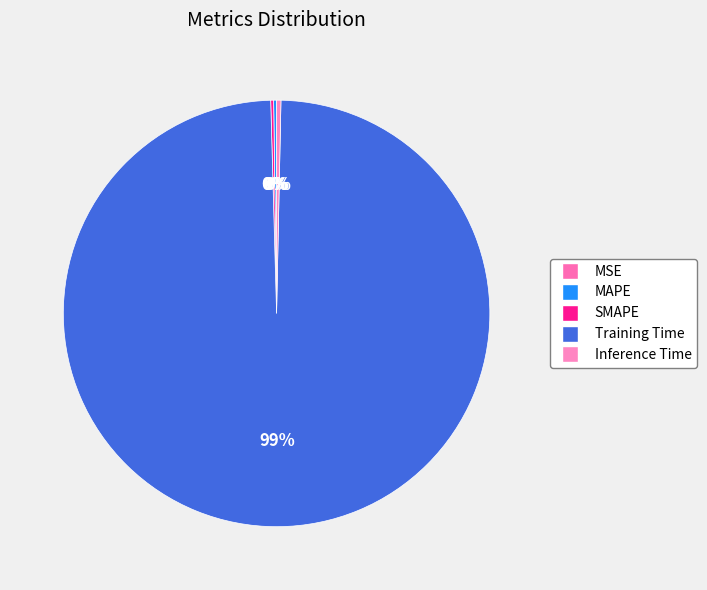

Which slice is the largest?

Training Time